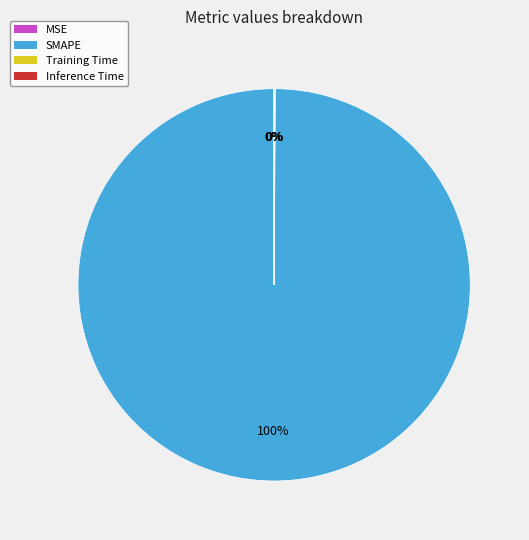

Does SMAPE represent more than half of the total?

Yes